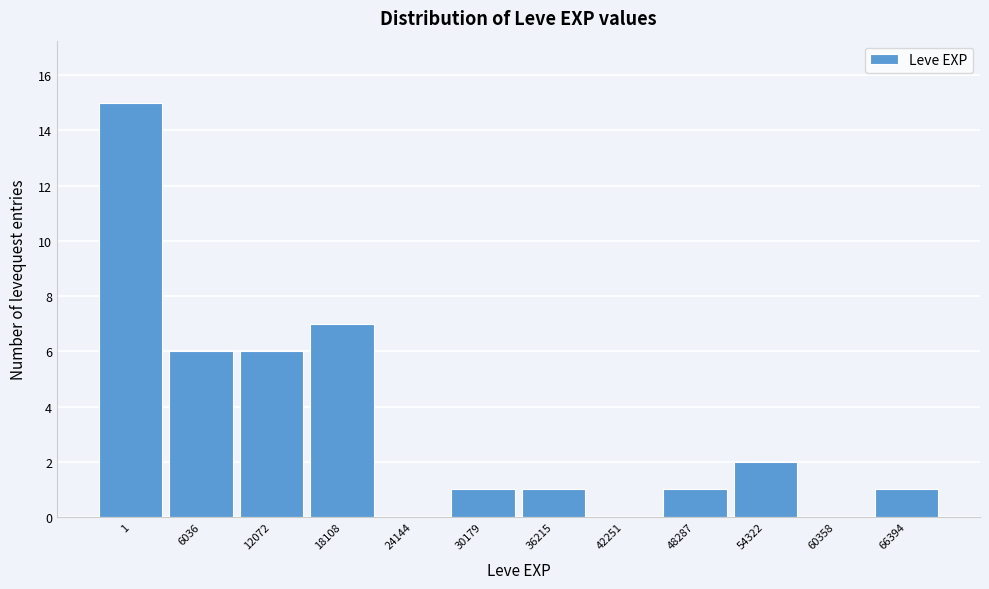

Reading left to right, what are all the values shown in this chart?

1=15	6036=6	12072=6	18108=7	24144=0	30179=1	36215=1	42251=0	48287=1	54322=2	60358=0	66394=1